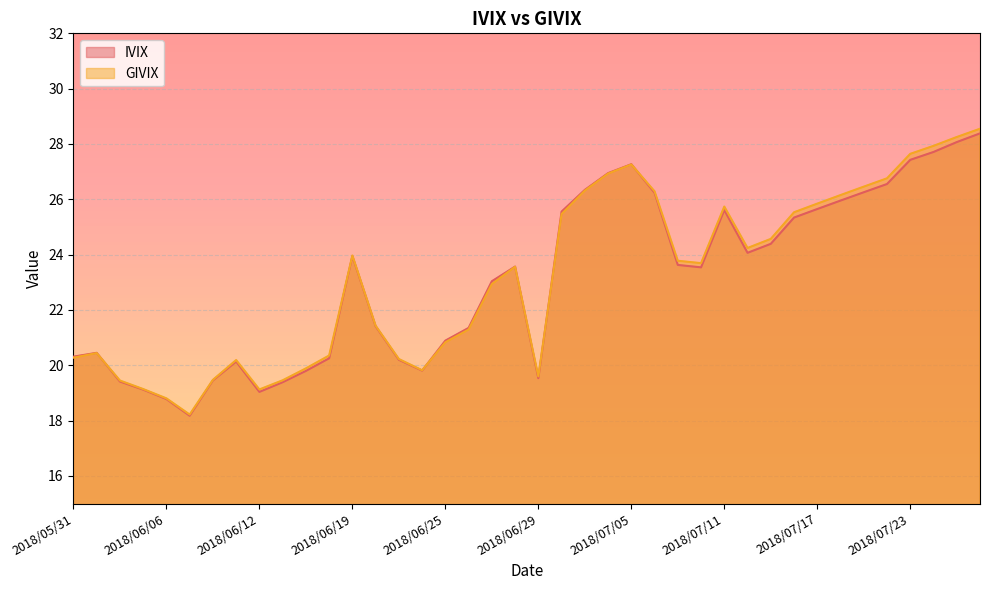

Reading left to right, what are all the values shown in this chart?

IVIX: 2018/05/31=20.3	2018/06/01=20.5	2018/06/04=19.4	2018/06/05=19.1	2018/06/06=18.8	2018/06/07=18.2	2018/06/08=19.5	2018/06/11=20.1	2018/06/12=19.0	2018/06/13=19.4	2018/06/14=19.8	2018/06/15=20.3	2018/06/19=23.9	2018/06/20=21.4	2018/06/21=20.2	2018/06/22=19.8	2018/06/25=20.9	2018/06/26=21.4	2018/06/27=23.0	2018/06/28=23.6	2018/06/29=19.5	2018/07/02=25.6	2018/07/03=26.3	2018/07/04=26.9	2018/07/05=27.3	2018/07/06=26.2	2018/07/09=23.6	2018/07/10=23.5	2018/07/11=25.6	2018/07/12=24.1	2018/07/13=24.4	2018/07/16=25.3	2018/07/17=25.6	2018/07/18=26.0	2018/07/19=26.3	2018/07/20=26.6	2018/07/23=27.4	2018/07/24=27.7	2018/07/25=28.1	2018/07/26=28.4
GIVIX: 2018/05/31=20.3	2018/06/01=20.4	2018/06/04=19.4	2018/06/05=19.1	2018/06/06=18.8	2018/06/07=18.2	2018/06/08=19.5	2018/06/11=20.2	2018/06/12=19.1	2018/06/13=19.5	2018/06/14=19.9	2018/06/15=20.4	2018/06/19=24.0	2018/06/20=21.4	2018/06/21=20.2	2018/06/22=19.8	2018/06/25=20.8	2018/06/26=21.3	2018/06/27=22.9	2018/06/28=23.6	2018/06/29=19.6	2018/07/02=25.5	2018/07/03=26.3	2018/07/04=26.9	2018/07/05=27.3	2018/07/06=26.3	2018/07/09=23.8	2018/07/10=23.7	2018/07/11=25.7	2018/07/12=24.2	2018/07/13=24.6	2018/07/16=25.5	2018/07/17=25.8	2018/07/18=26.2	2018/07/19=26.5	2018/07/20=26.8	2018/07/23=27.6	2018/07/24=27.9	2018/07/25=28.3	2018/07/26=28.6